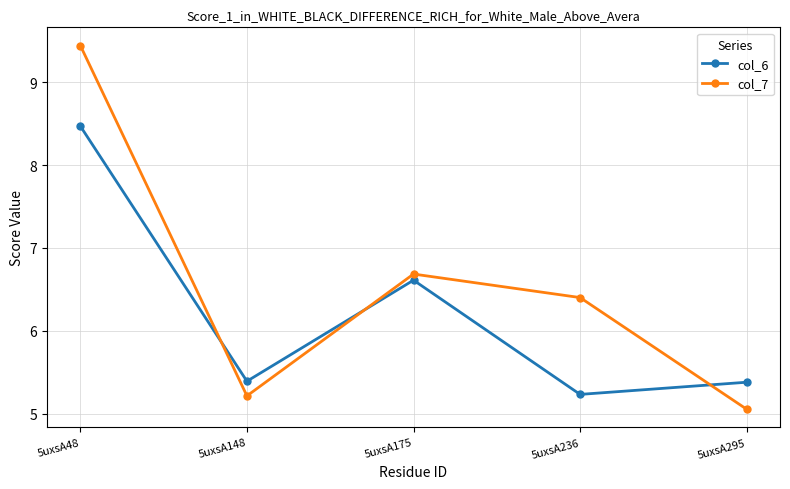

After their last crossing, which series has the higher values: col_6 or col_7?

col_6